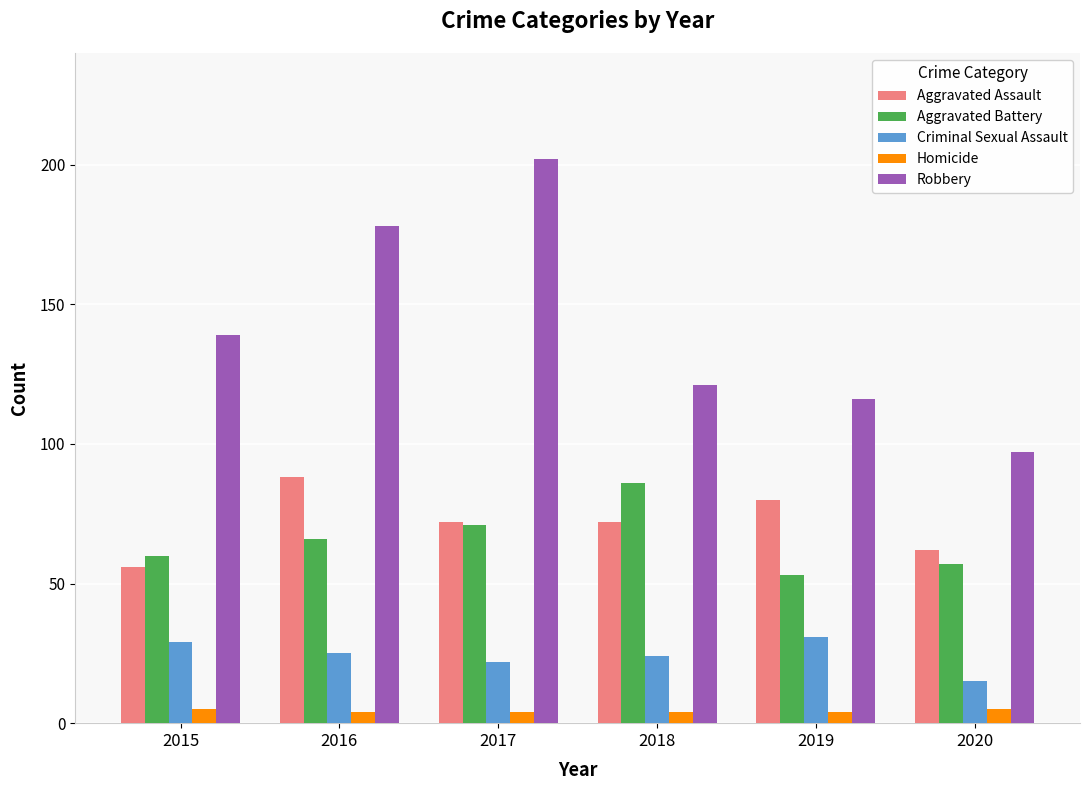

Reading left to right, list all the values displayed in this chart.

Aggravated Assault: 56	88	72	72	80	62
Aggravated Battery: 60	66	71	86	53	57
Criminal Sexual Assault: 29	25	22	24	31	15
Homicide: 5	4	4	4	4	5
Robbery: 139	178	202	121	116	97